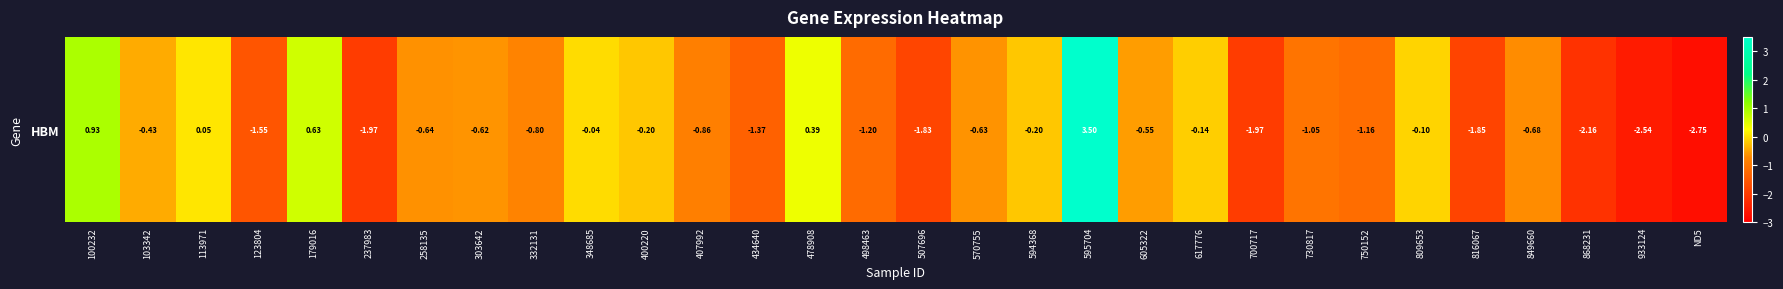

True or false: the data shows -0.8 at 332131.

True